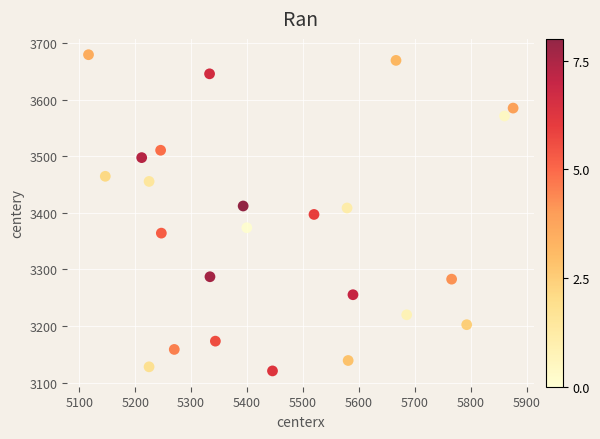

What is the range of Y values (max minus min)?

558.7